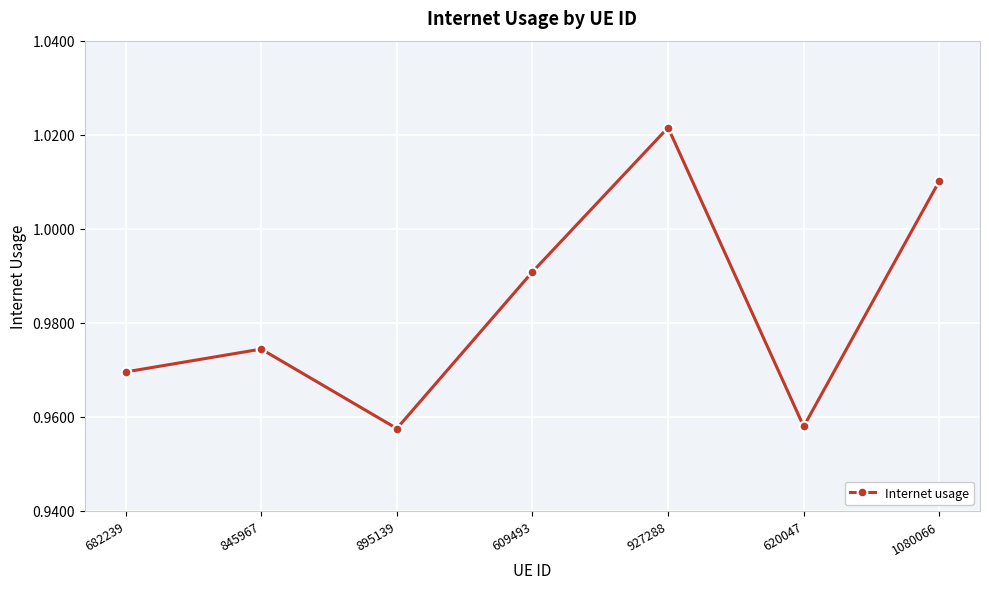

Is it true that the value at 682239 is 0.3?

False